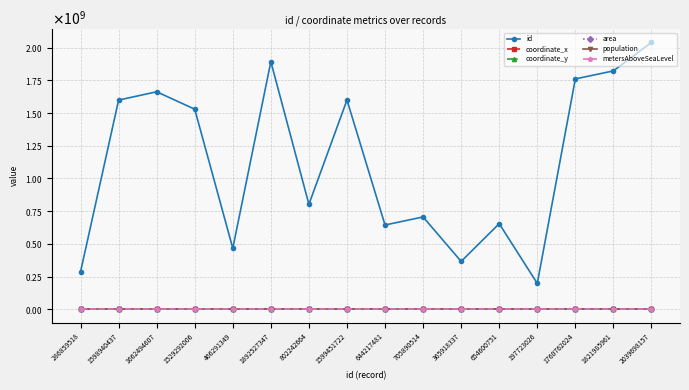

At how many categories does at least one series exceed 1577884611?

7